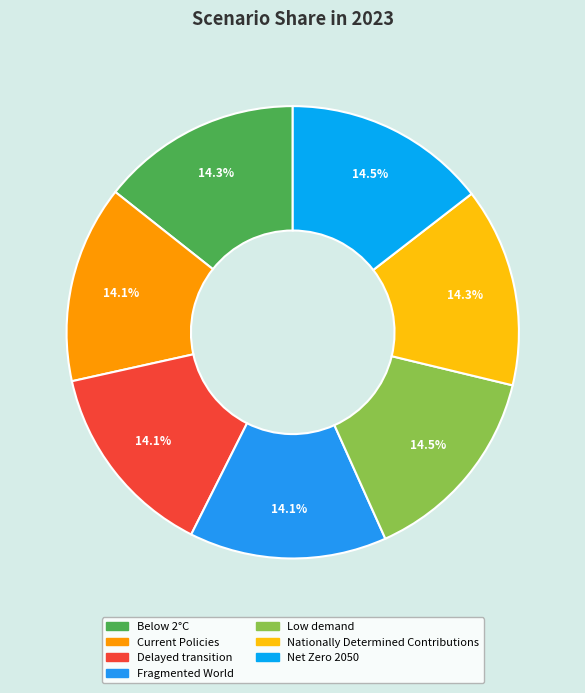

Count the number of slices in the pie.

7